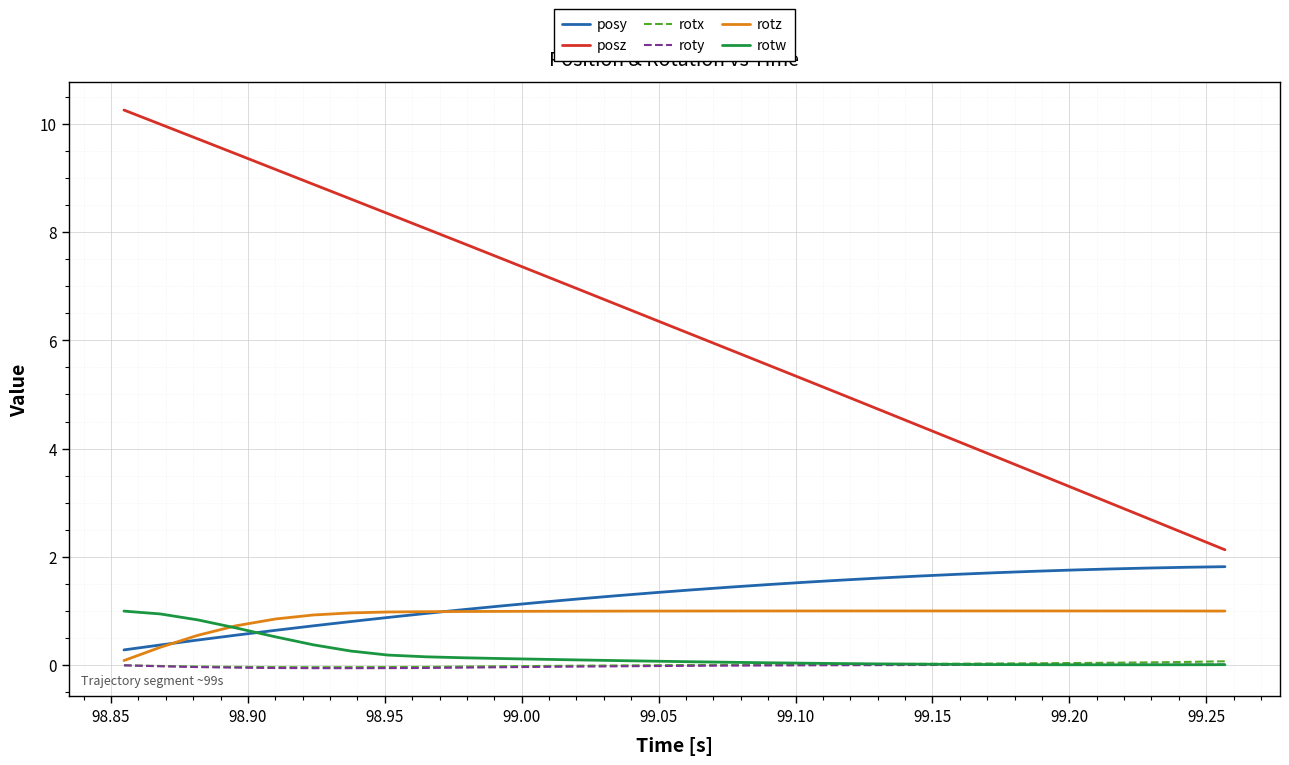

True or false: posy and roty cross at least once.

False